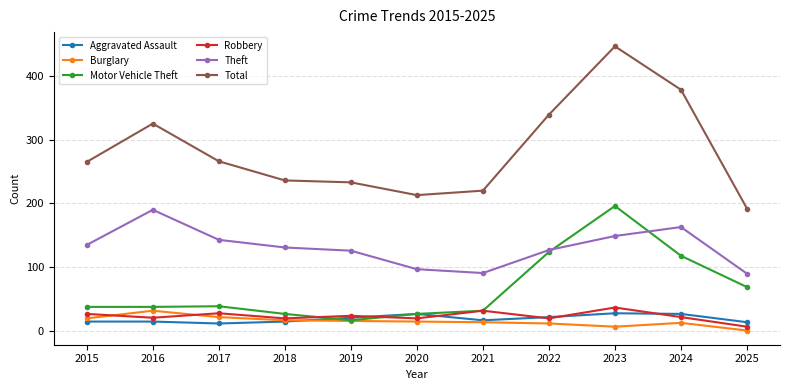

True or false: Burglary has more than 0 interior local peaks.

True